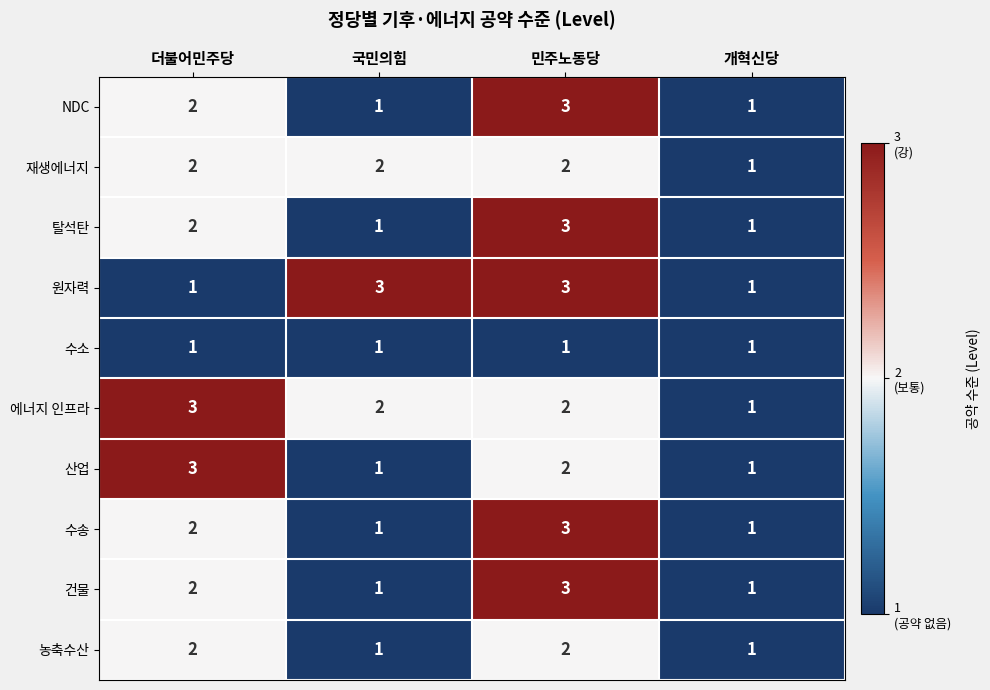

The 원자력 series shows 0 at 개혁신당. True or false?

False